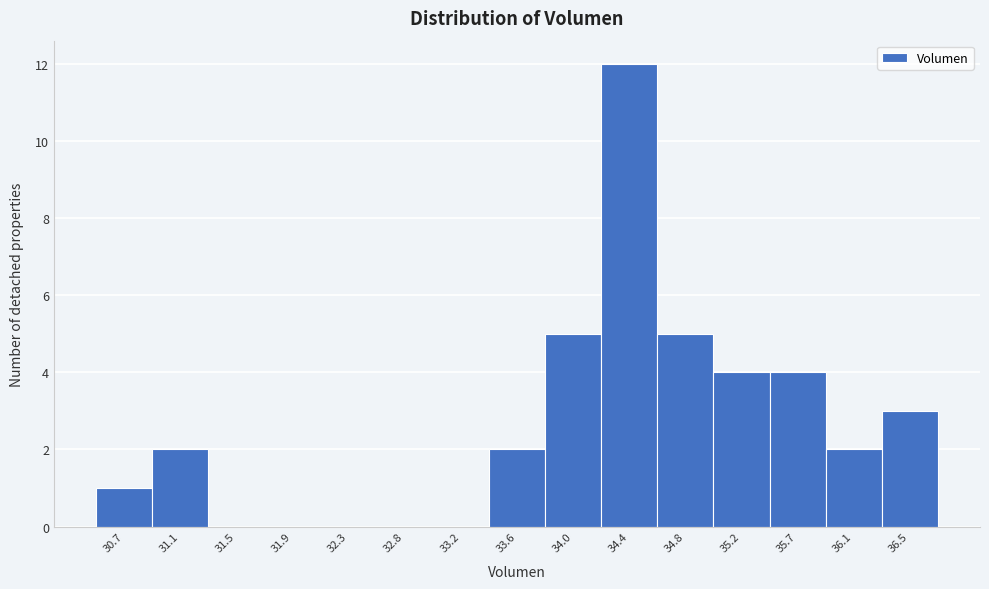

Reading left to right, what are all the values shown in this chart?

30.7=1	31.1=2	31.5=0	31.9=0	32.3=0	32.8=0	33.2=0	33.6=2	34.0=5	34.4=12	34.8=5	35.2=4	35.7=4	36.1=2	36.5=3